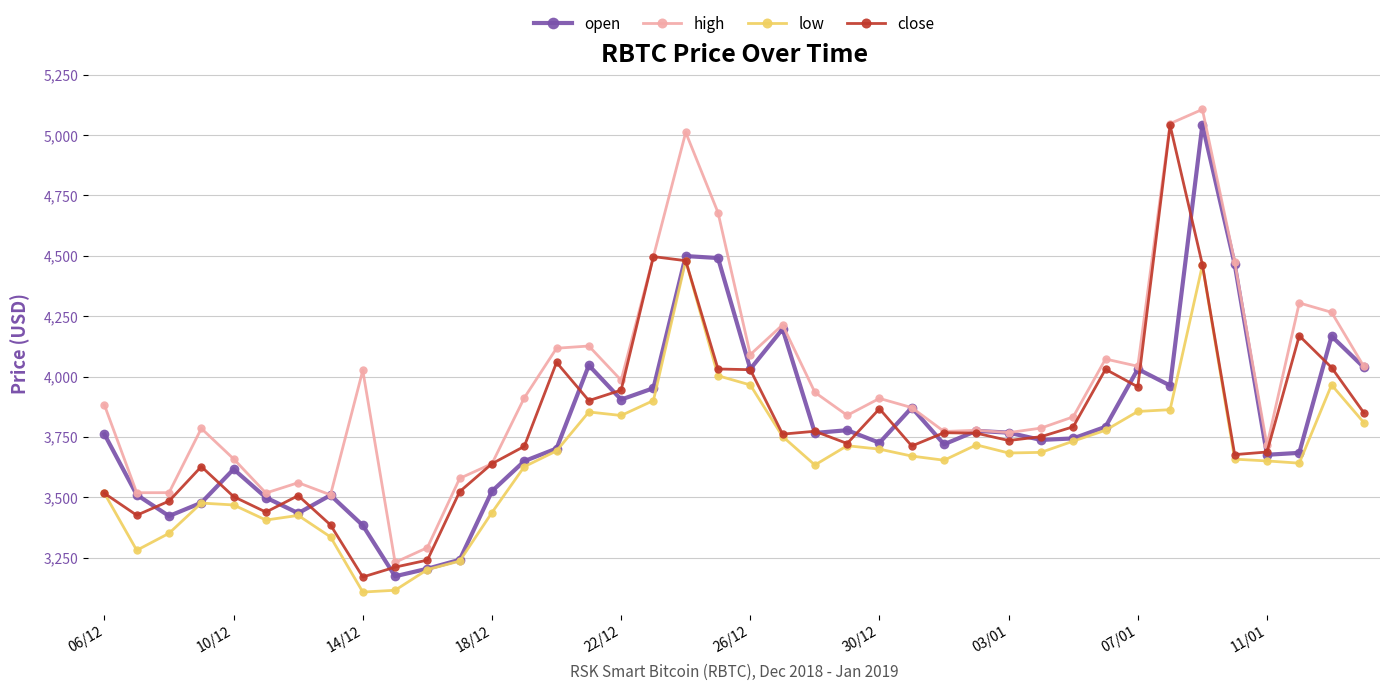

True or false: low and high cross at least once.

False